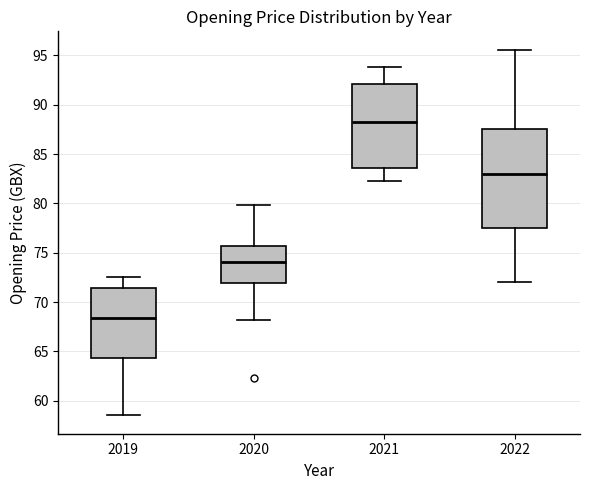

Which box's median line is the highest?

2021